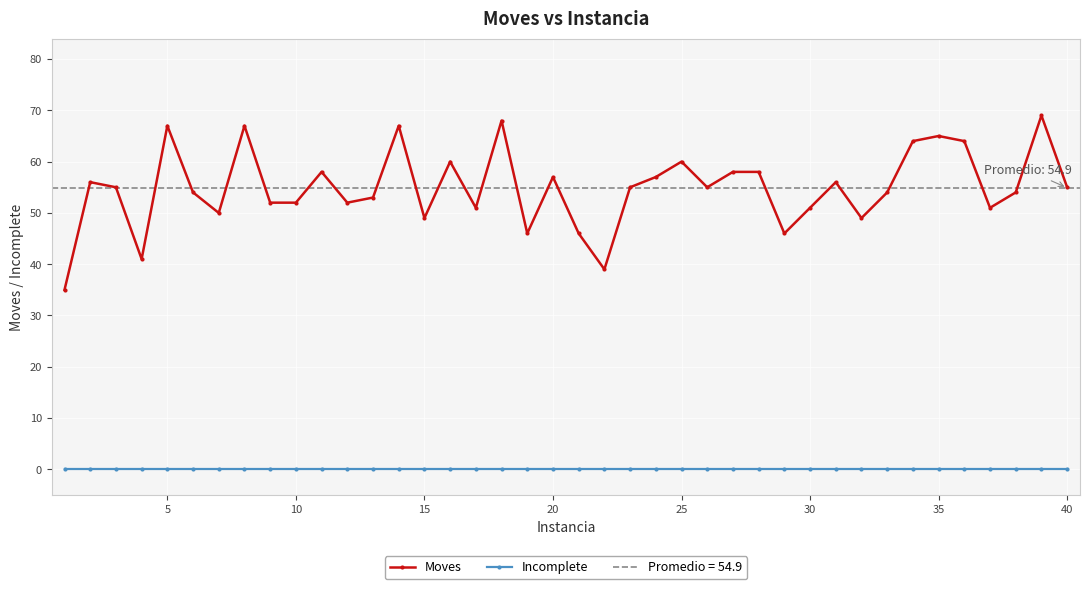

What value does the Moves series have at 20, to the nearest 5?

55